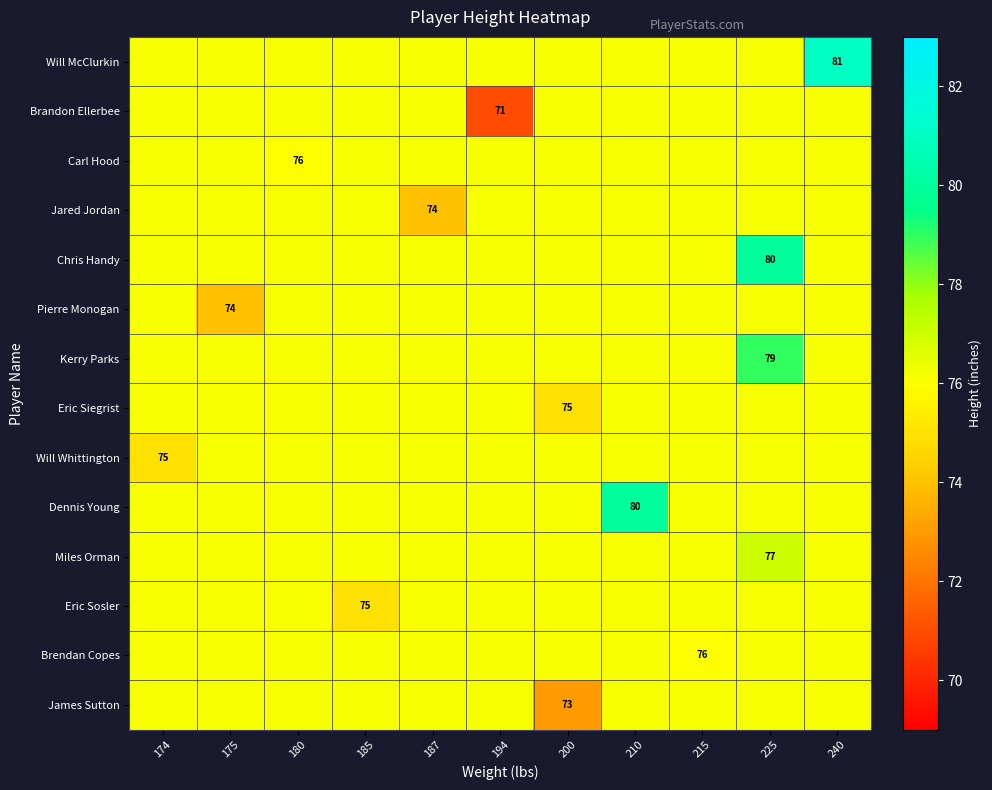

The value of Brandon Ellerbee at 240 is 76.1. True or false?

True